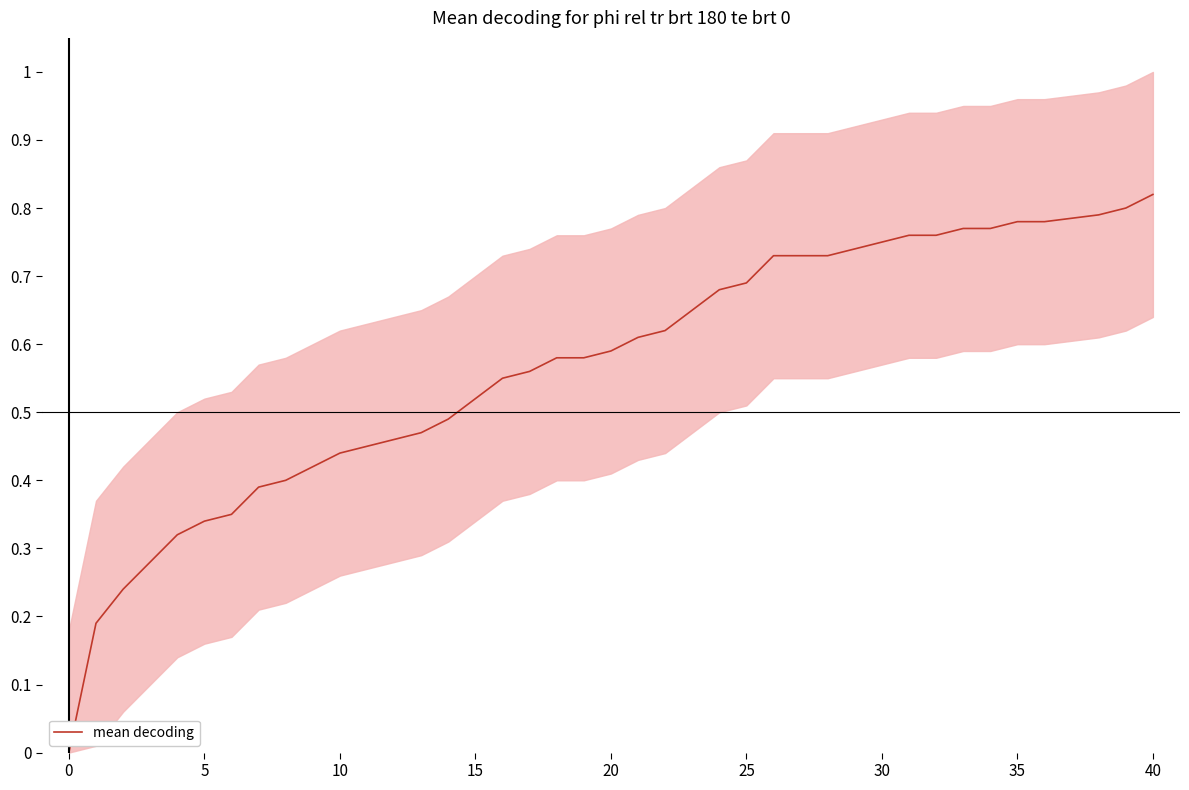

What is the maximum value shown in the chart?

0.8